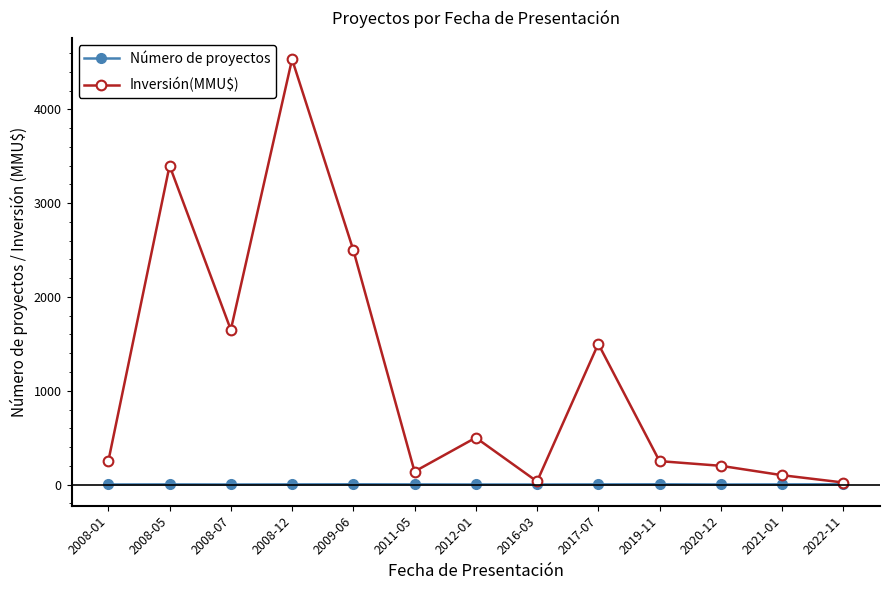

What is the label of the 5th point from the left?

2009-06